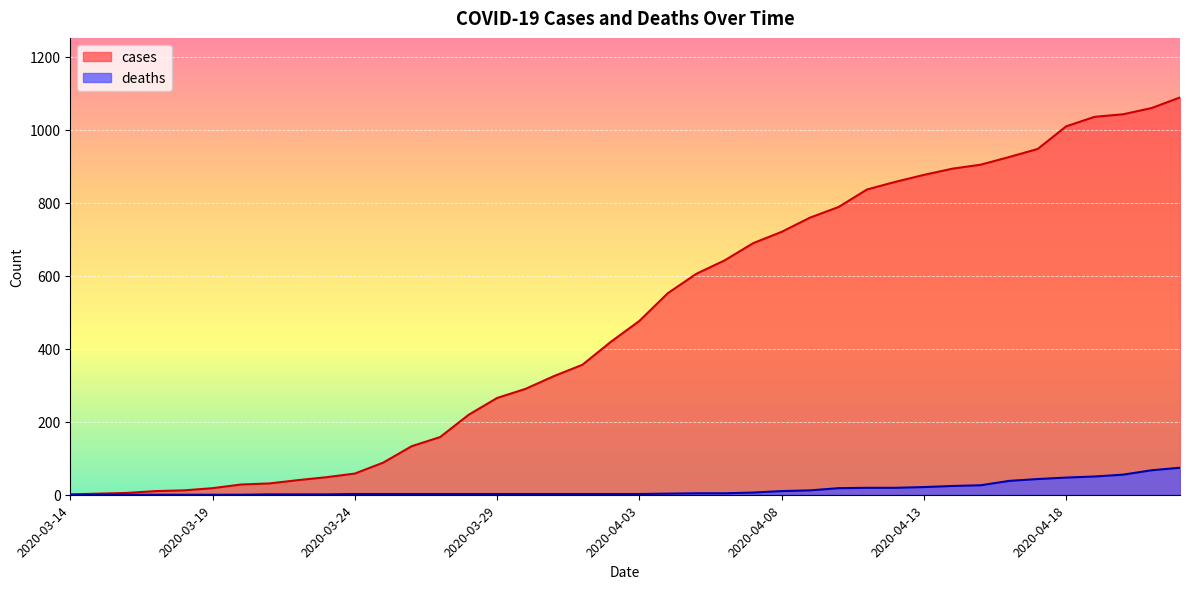

What is the value of the cases point at the 3rd from the left?

5